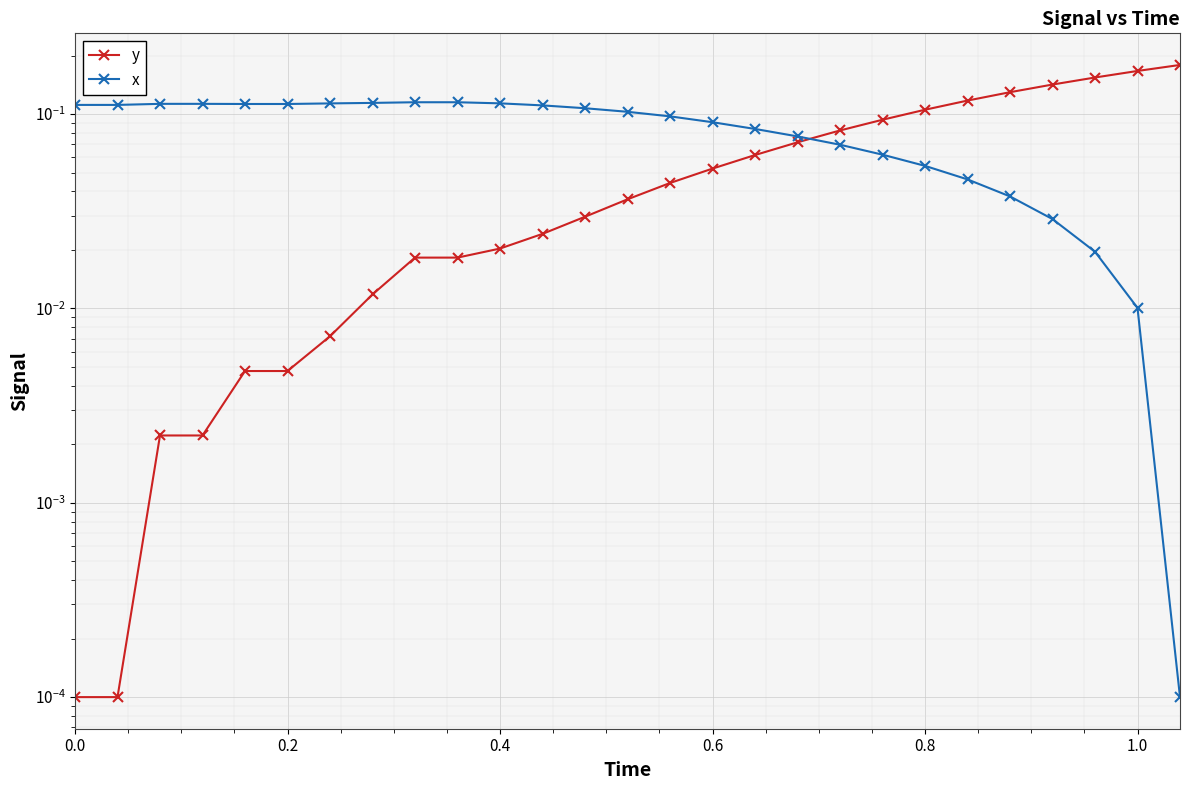

How many lines are shown in the chart?

2